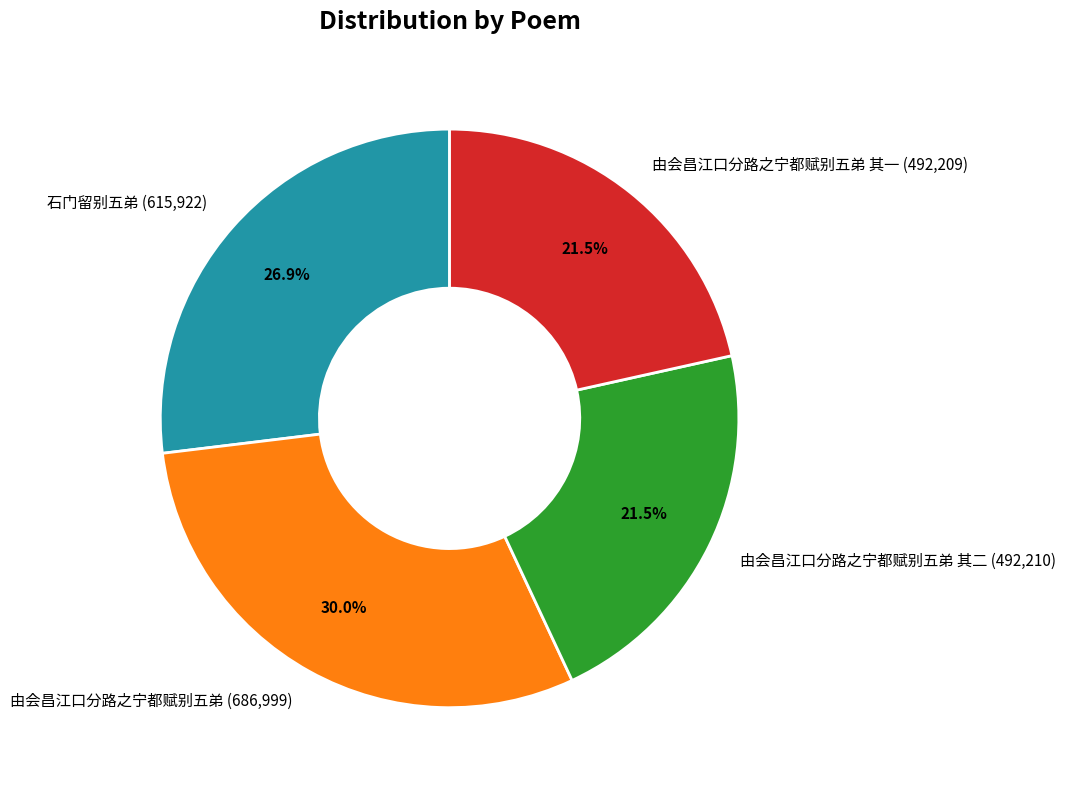

Combined, do 石门留别五弟 (615,922) and 由会昌江口分路之宁都赋别五弟 其一 (492,209) account for over 50%?

No